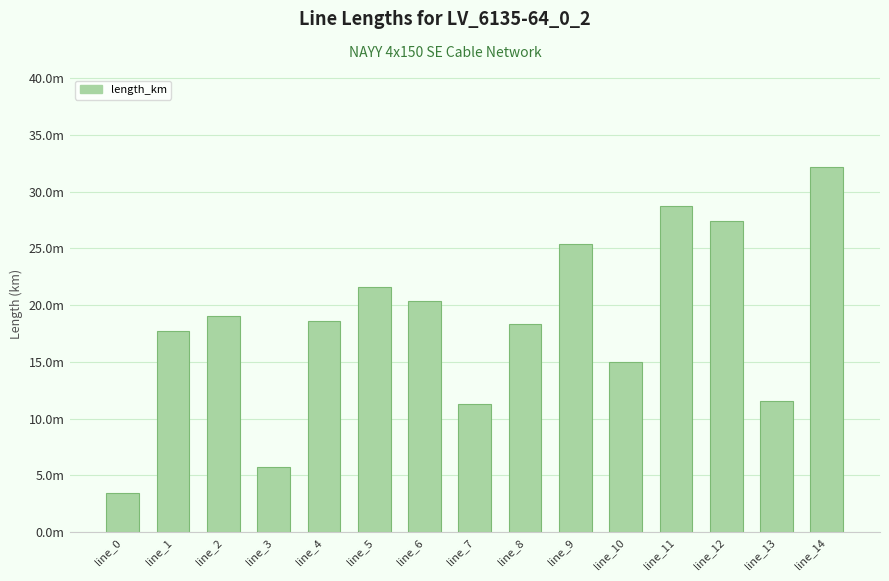

Is it true that the value at line_2 is 0.0?

False